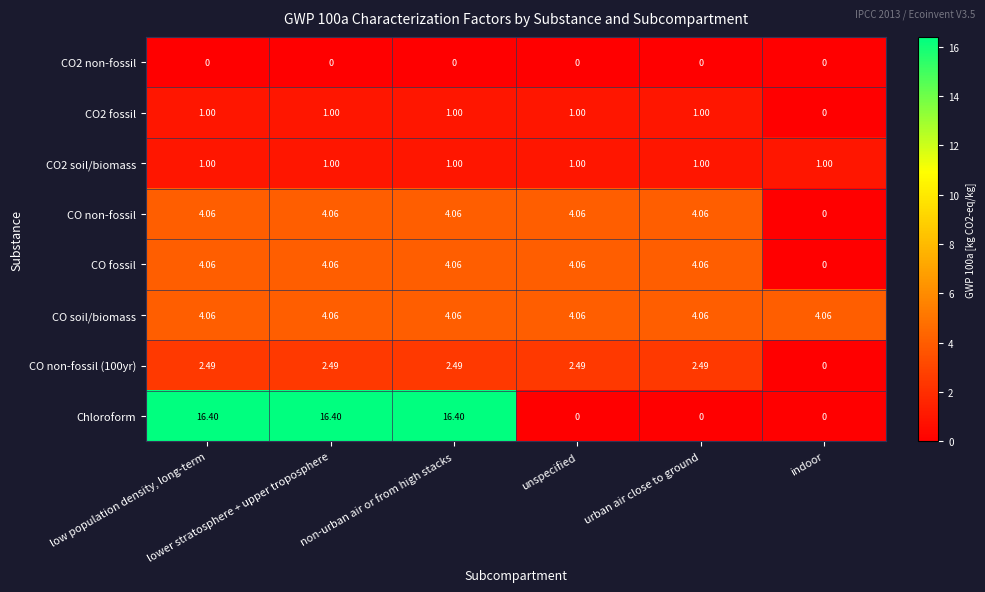

Which series has the largest range (max minus min)?

Chloroform